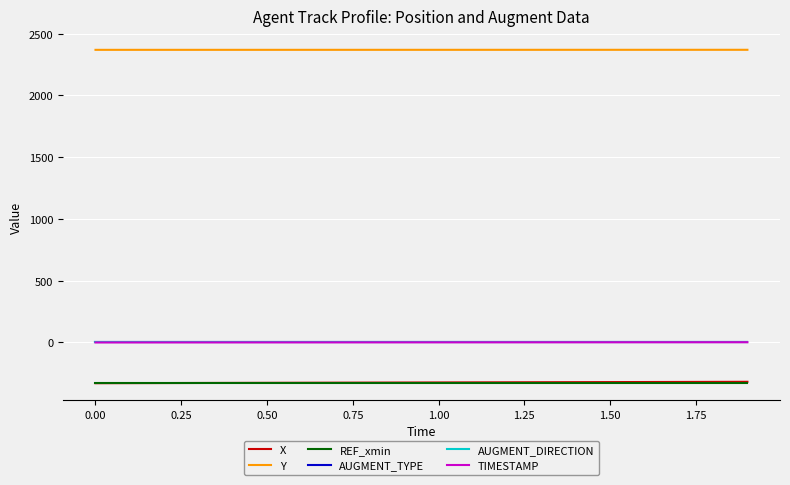

What is the smallest value displayed?

-330.0